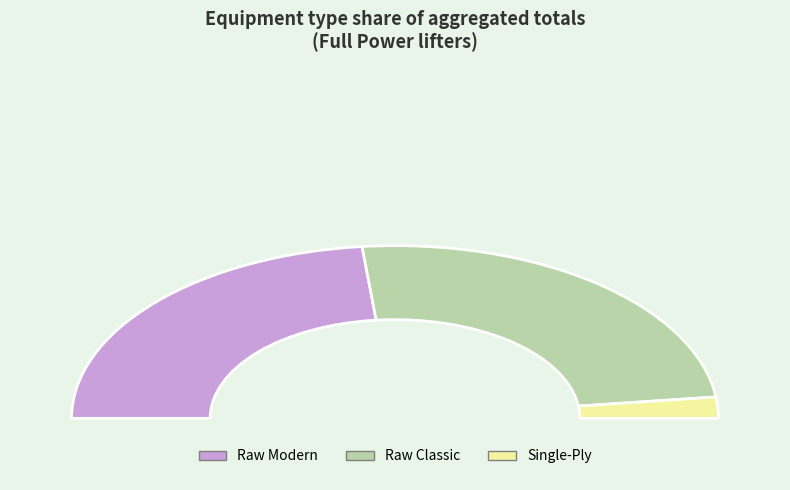

Is the sum of Raw Classic and Multi-ply greater than half?

No